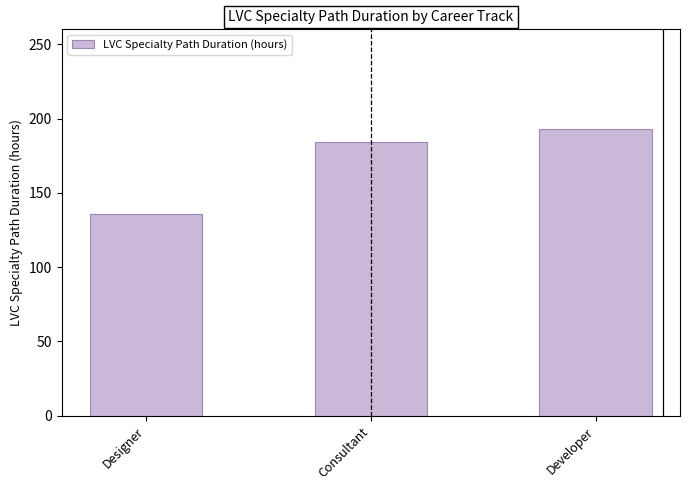

What is the change in value from Designer to Developer?

+57